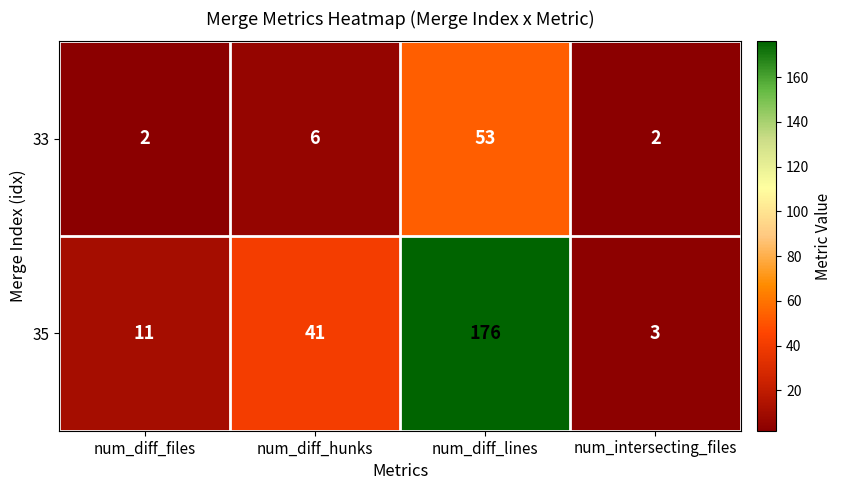

At which label is 35 closest to 89?

num_diff_hunks